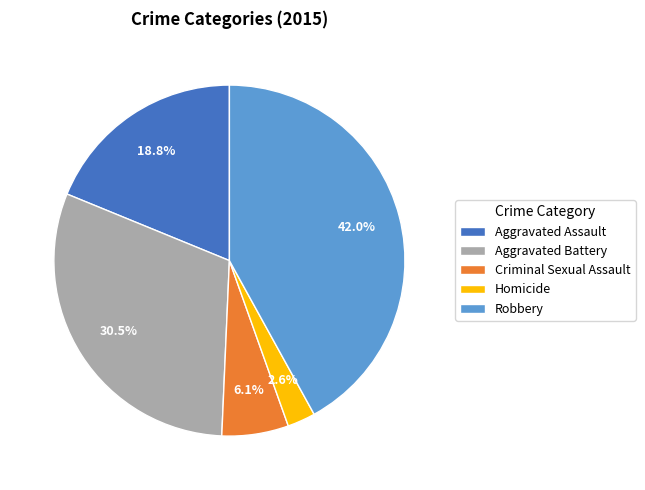

How much of the chart is everything except Aggravated Assault?

81.2%